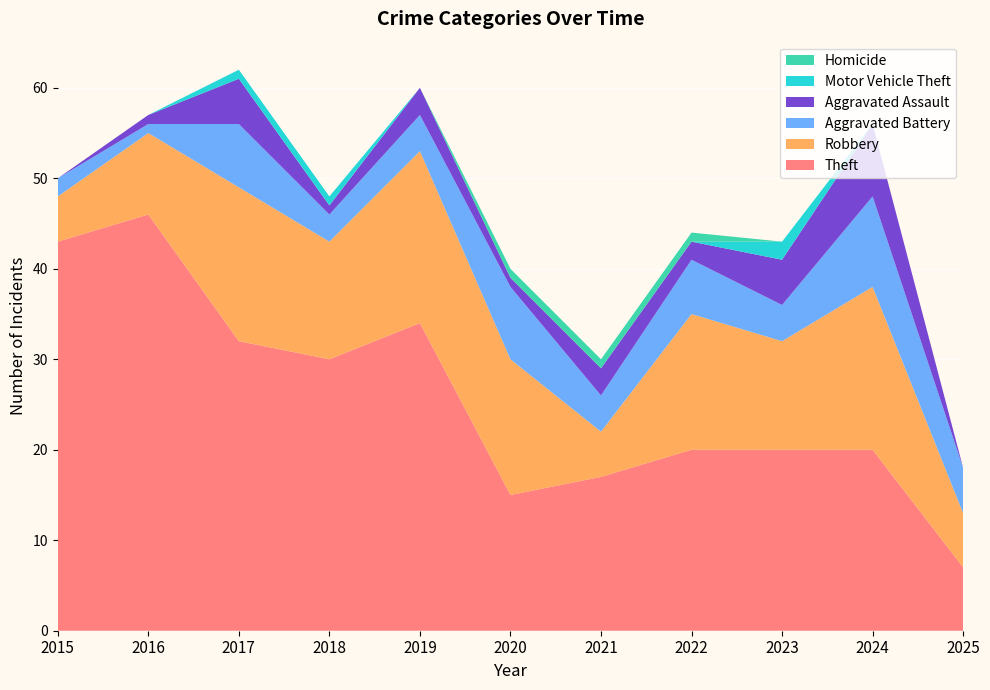

Reading left to right, list all the values displayed in this chart.

Theft: 2015=43	2016=46	2017=32	2018=30	2019=34	2020=15	2021=17	2022=20	2023=20	2024=20	2025=7
Robbery: 2015=5	2016=9	2017=17	2018=13	2019=19	2020=15	2021=5	2022=15	2023=12	2024=18	2025=6
Aggravated Battery: 2015=2	2016=1	2017=7	2018=3	2019=4	2020=8	2021=4	2022=6	2023=4	2024=10	2025=5
Aggravated Assault: 2015=0	2016=1	2017=5	2018=1	2019=3	2020=1	2021=3	2022=2	2023=5	2024=8	2025=0
Motor Vehicle Theft: 2015=0	2016=0	2017=1	2018=1	2019=0	2020=0	2021=0	2022=0	2023=2	2024=0	2025=0
Homicide: 2015=0	2016=0	2017=0	2018=0	2019=0	2020=1	2021=1	2022=1	2023=0	2024=0	2025=0